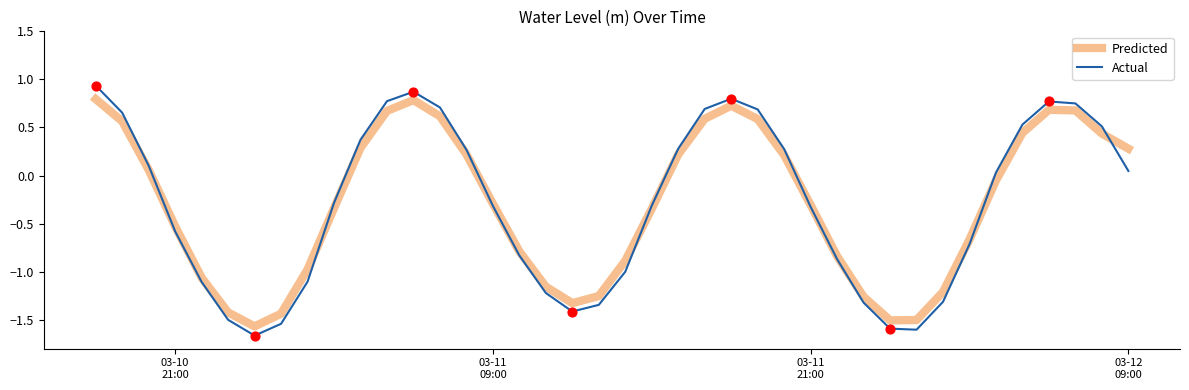

List the series in order of their peak value, highest first.

Actual, Predicted